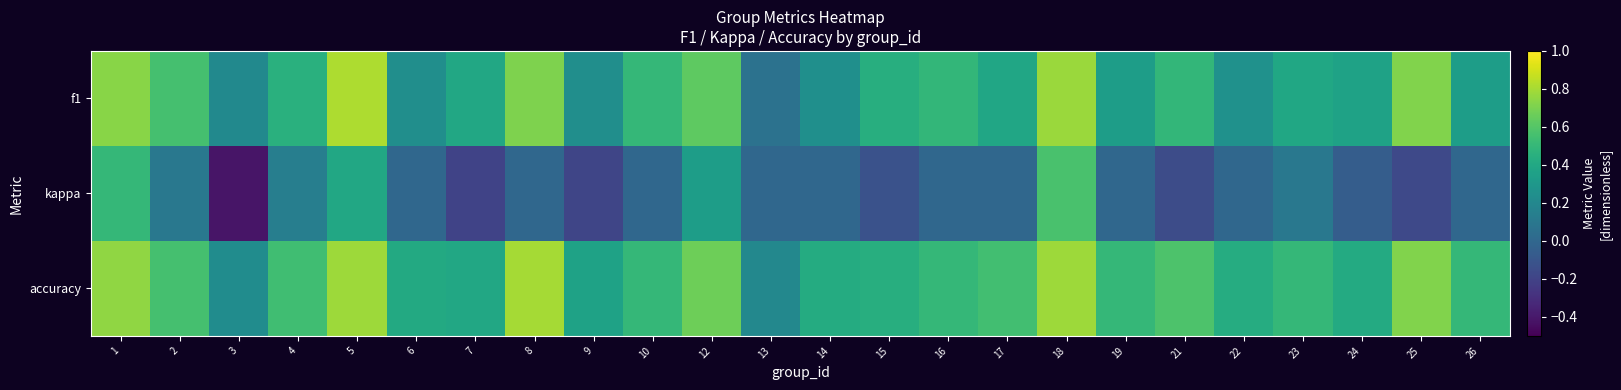

At which category is the sum across all series the highest?

18